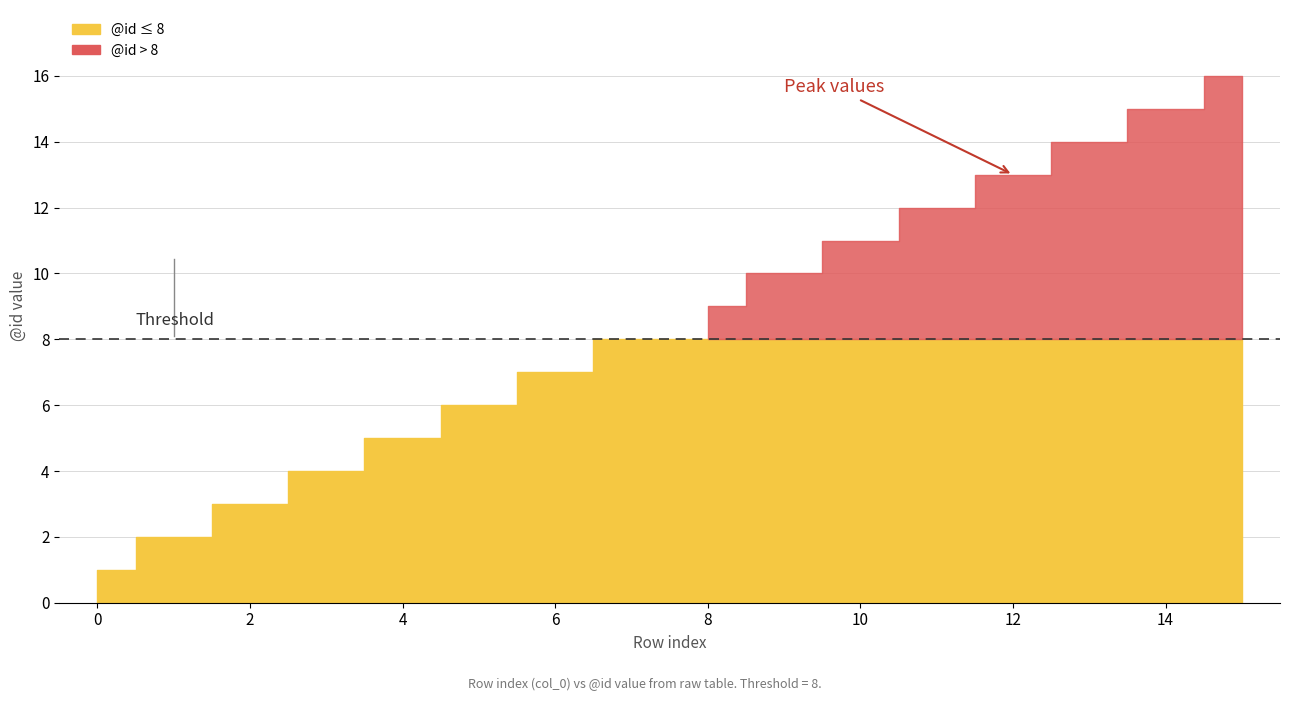

The value at 13 is 21. True or false?

False